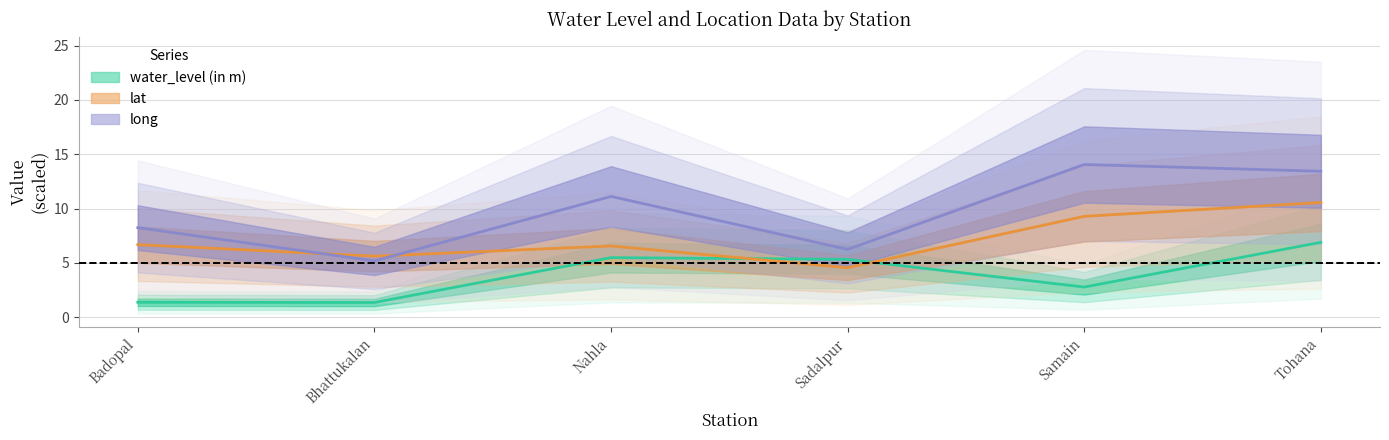

At which label is water_level (in m) closest to 4?

Samain